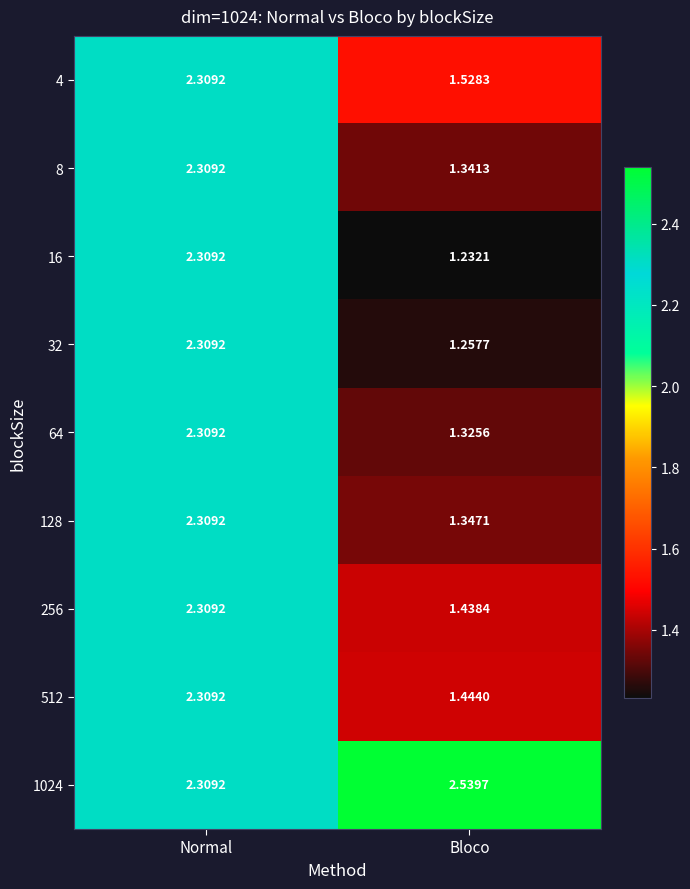

At which category is the sum across all series the highest?

Normal